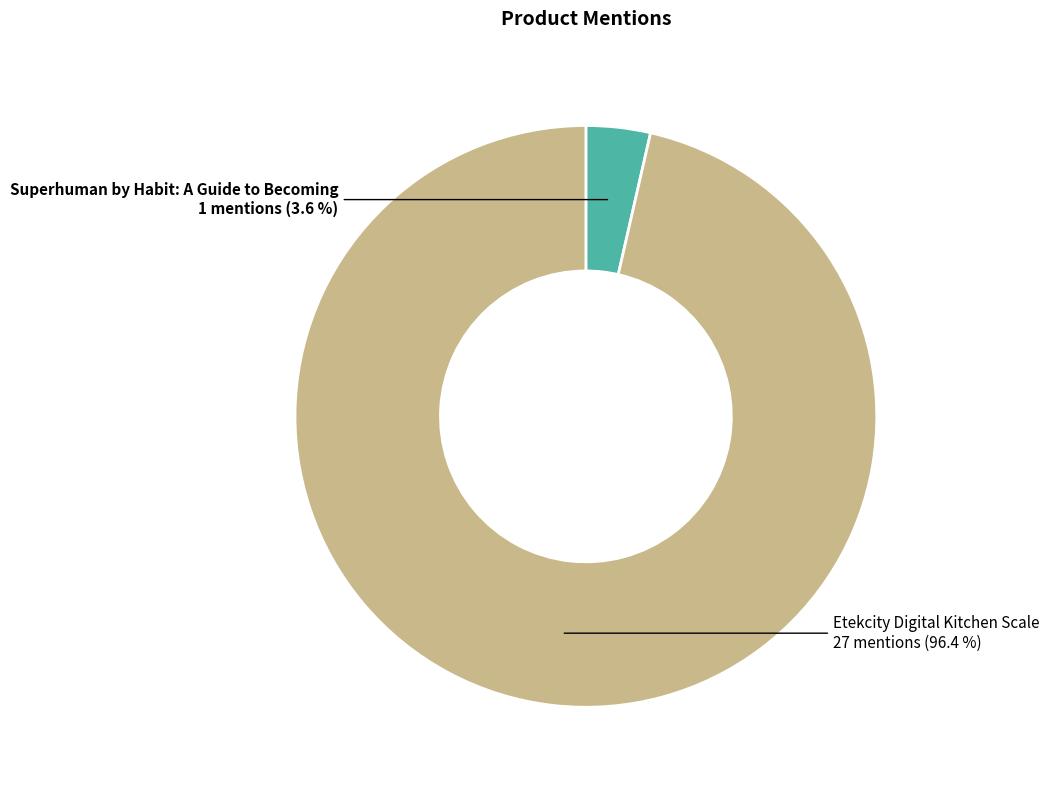

To the nearest percent, what is the combined percentage of Superhuman by Habit: A Guide to Becoming and Etekcity Digital Kitchen Scale?

100%